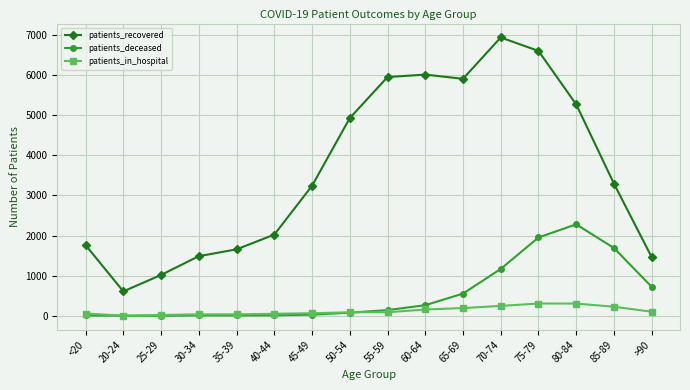

What is the label of the 10th point from the left?

60-64